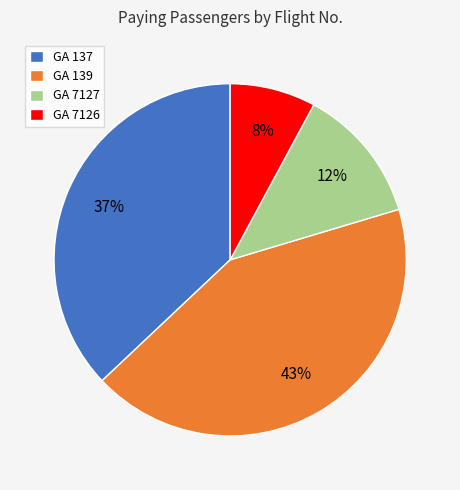

To the nearest percent, what portion does GA 7126 represent?

8%